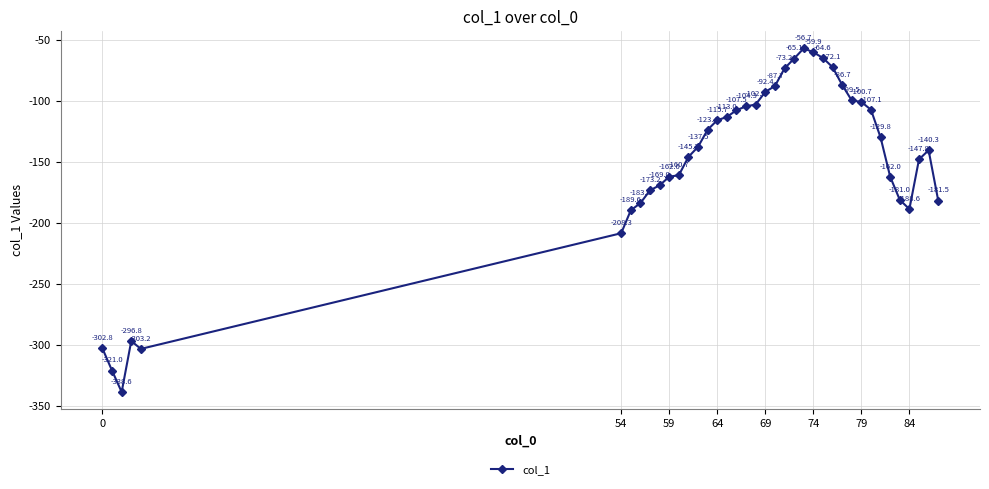

Does the chart have visible grid lines?

Yes